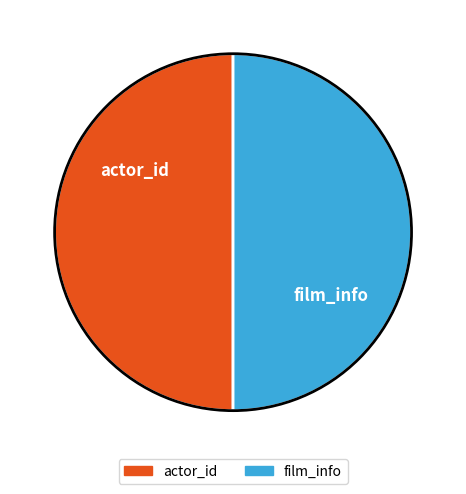

Is it true that actor_id is 50% of the pie?

True